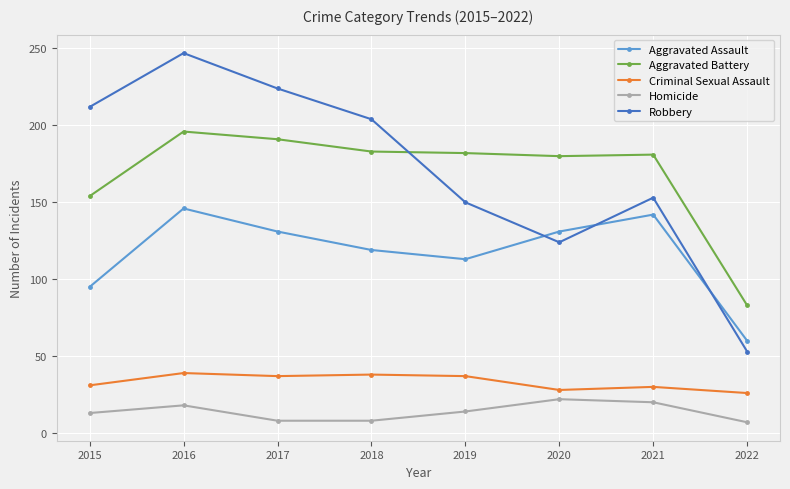

List the series in order of their peak value, highest first.

Robbery, Aggravated Battery, Aggravated Assault, Criminal Sexual Assault, Homicide